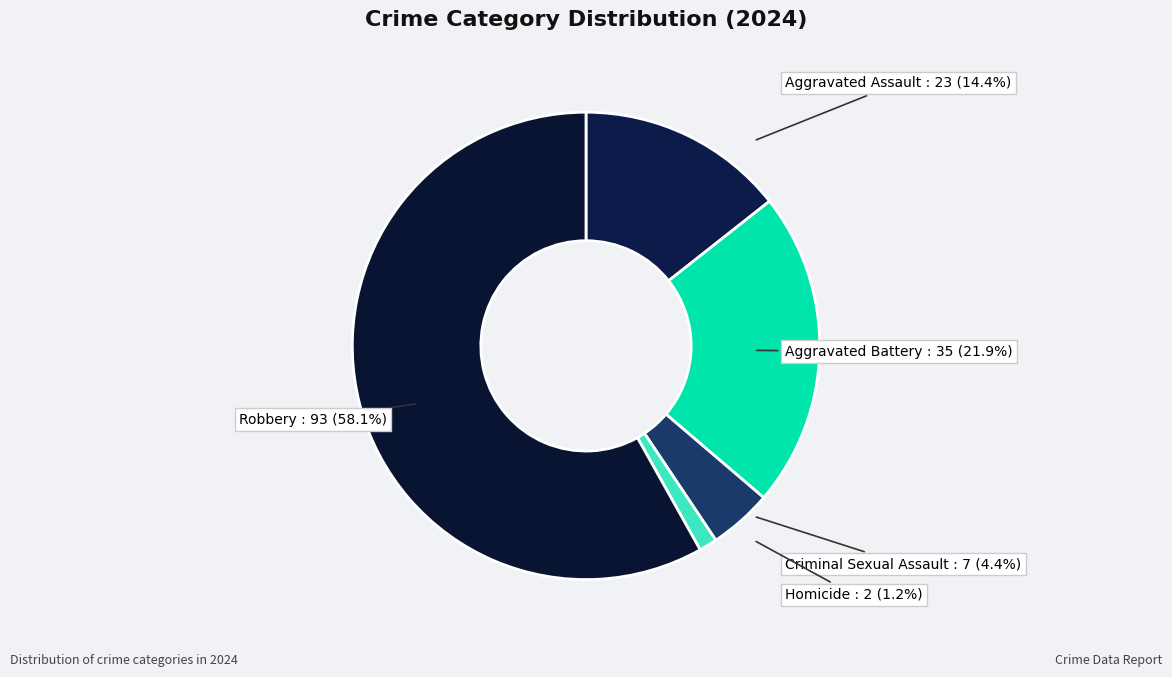

Count the number of slices in the pie.

5